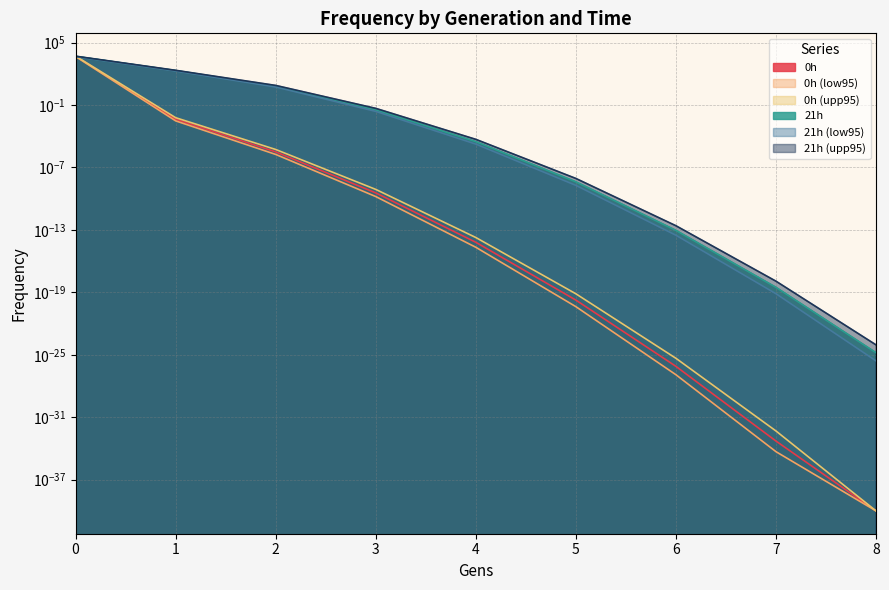

How many data points does each series have?

9